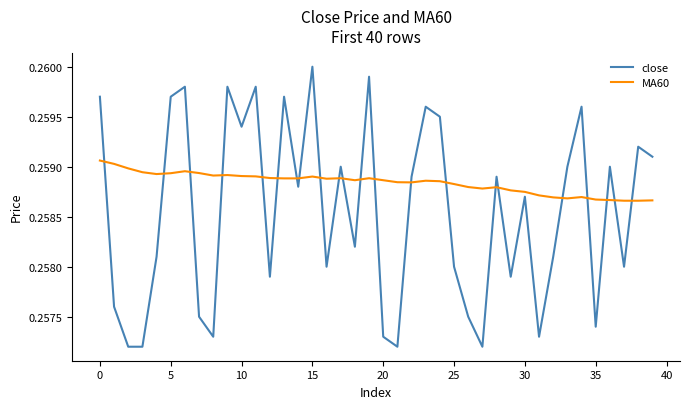

Which series has the largest total across all categories?

MA60